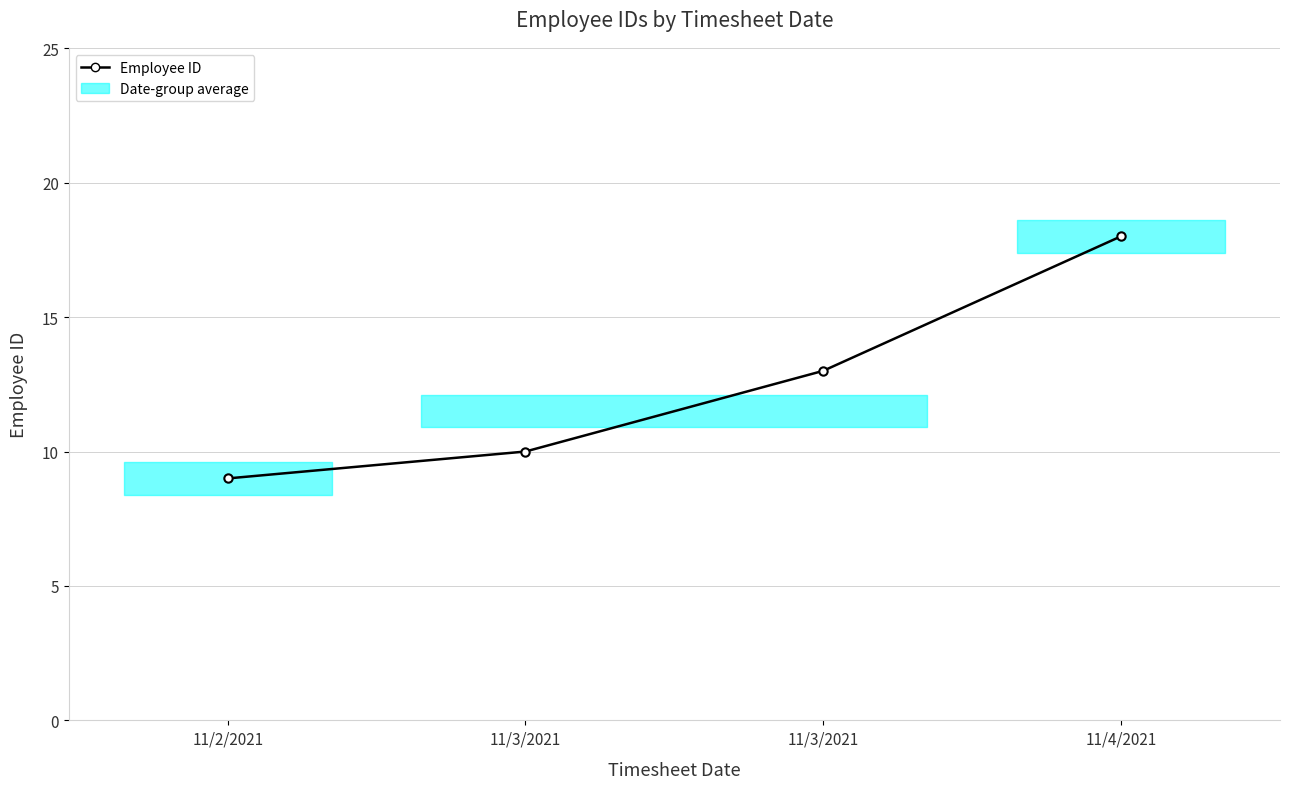

What is the average value?

12